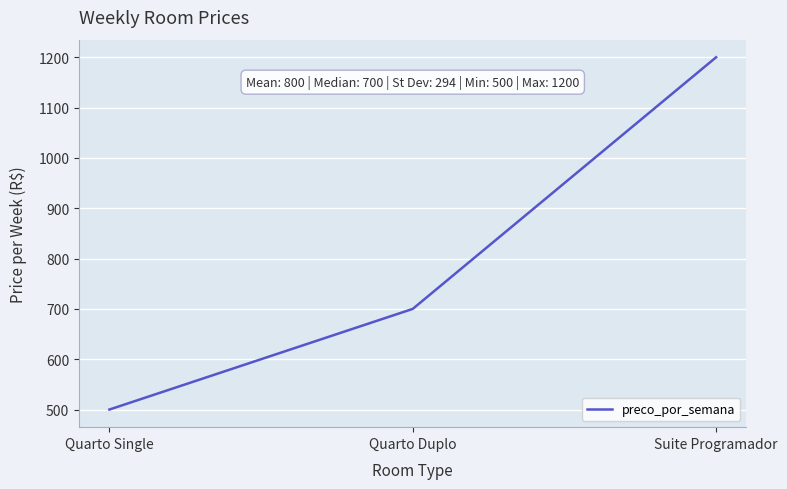

What value does the data have at Quarto Duplo, to the nearest 100?

700